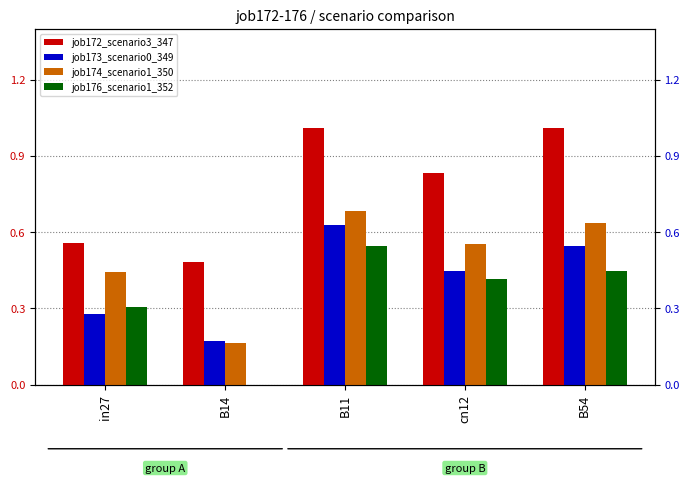

Which has a higher value, B54 or B14?

B54